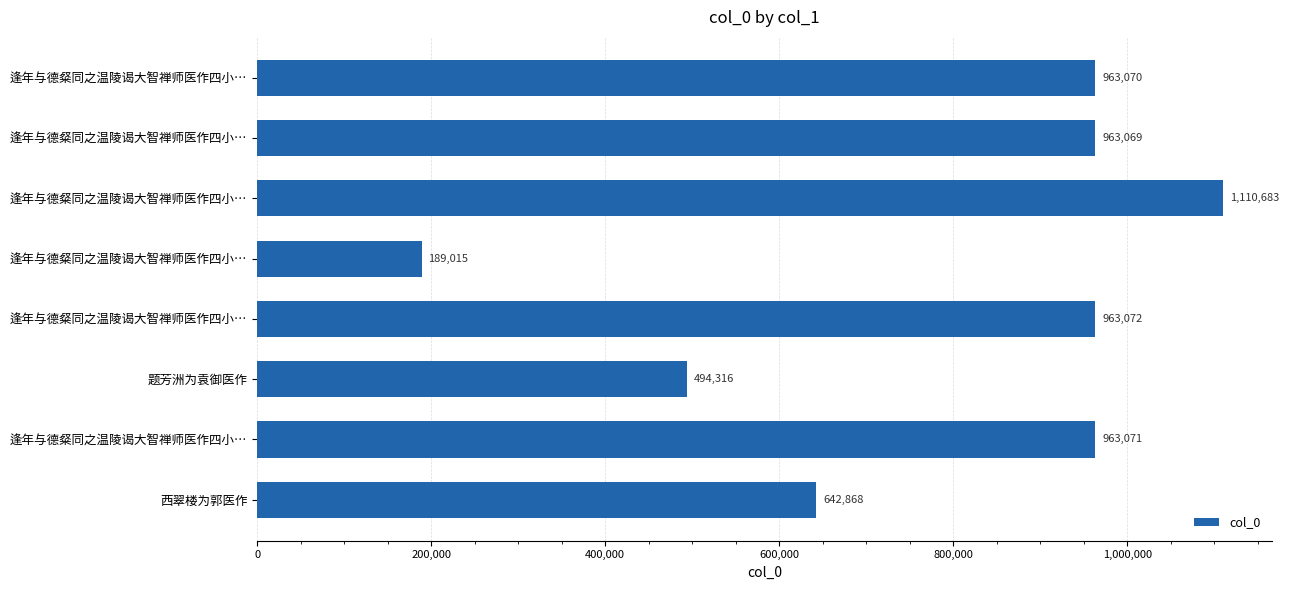

Does the chart contain stacked bars?

No